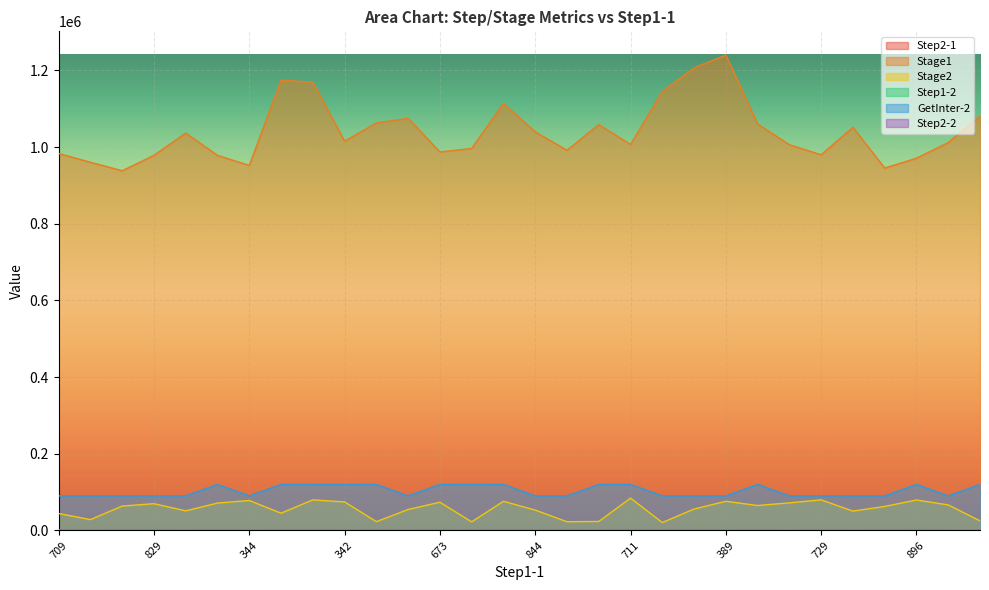

What is the spread (max minus min) of values at 699?

1062121